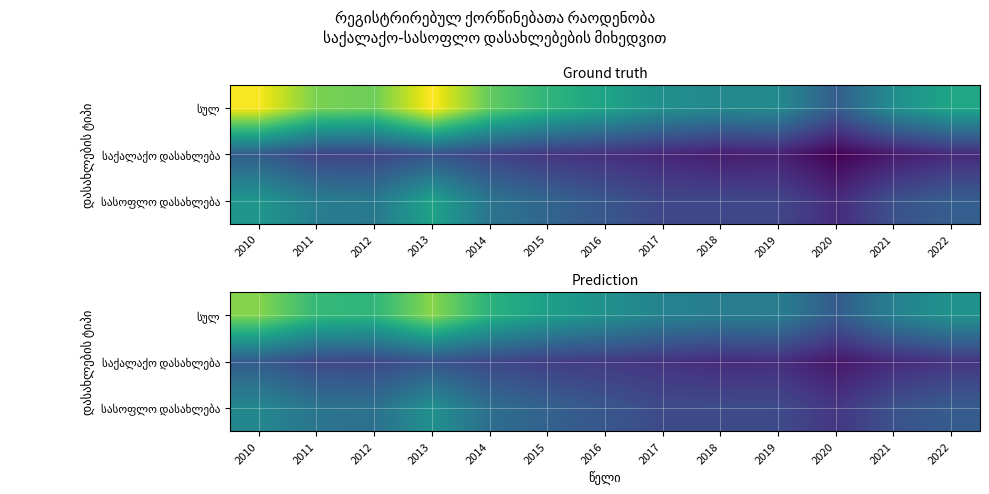

List the labels in order of სულ value, smallest first.

2020, 2018, 2019, 2021, 2017, 2016, 2022, 2015, 2014, 2012, 2011, 2010, 2013